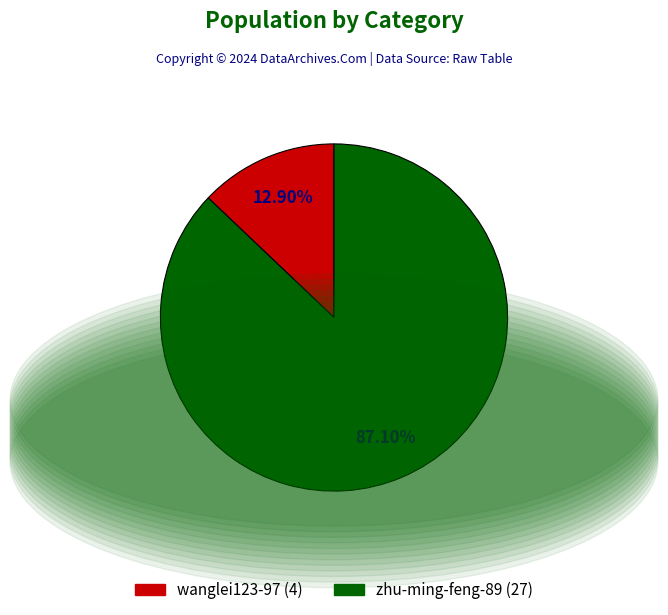

To the nearest percent, what percentage of the pie is wanglei123-97?

13%